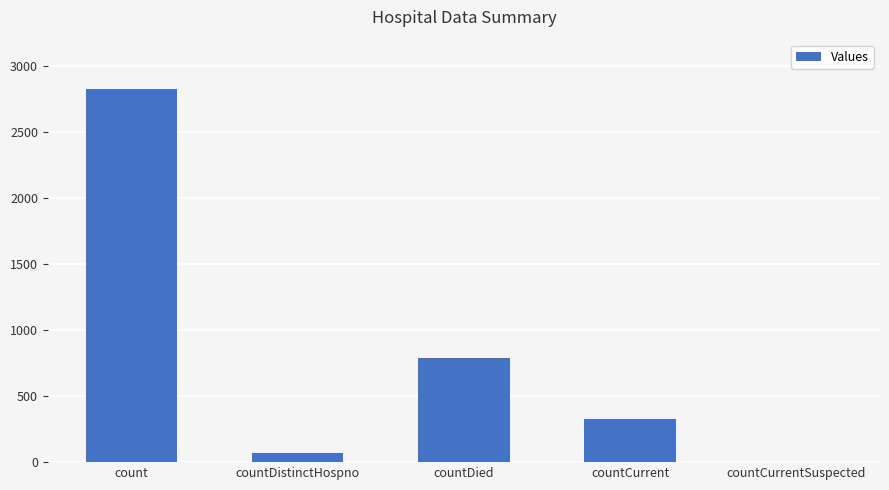

Reading left to right, extract all data points from this chart.

2830	69	789	325	0